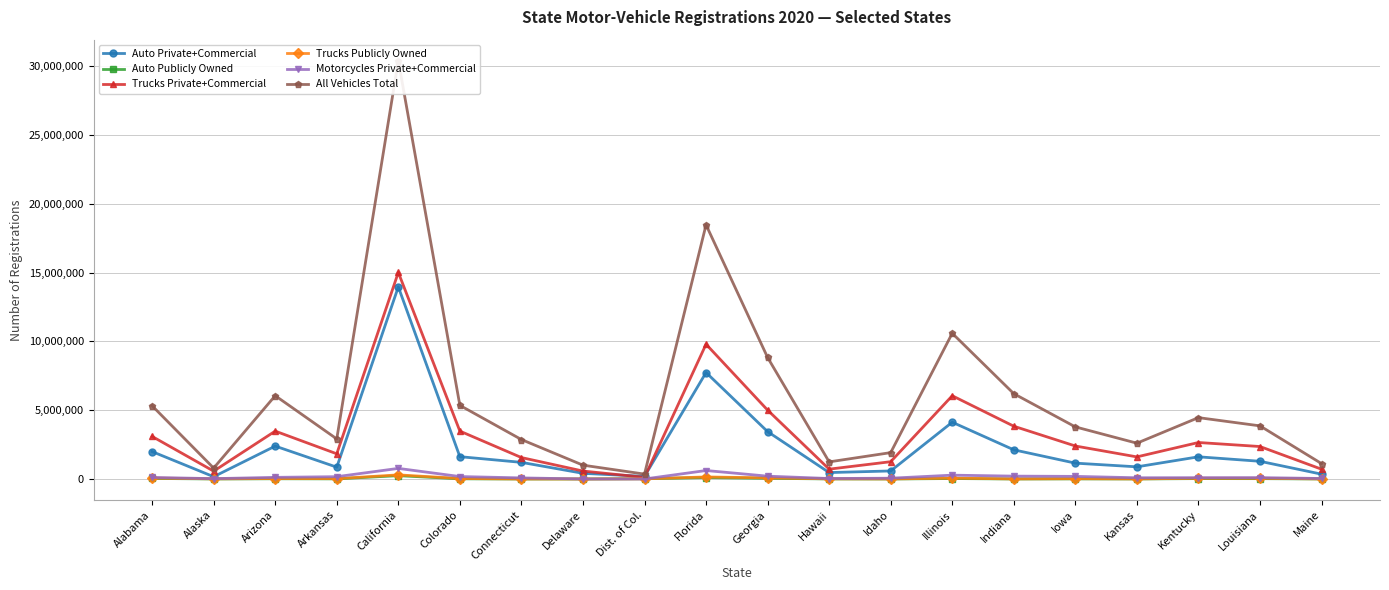

What is the sum of all Auto Publicly Owned values?

635604